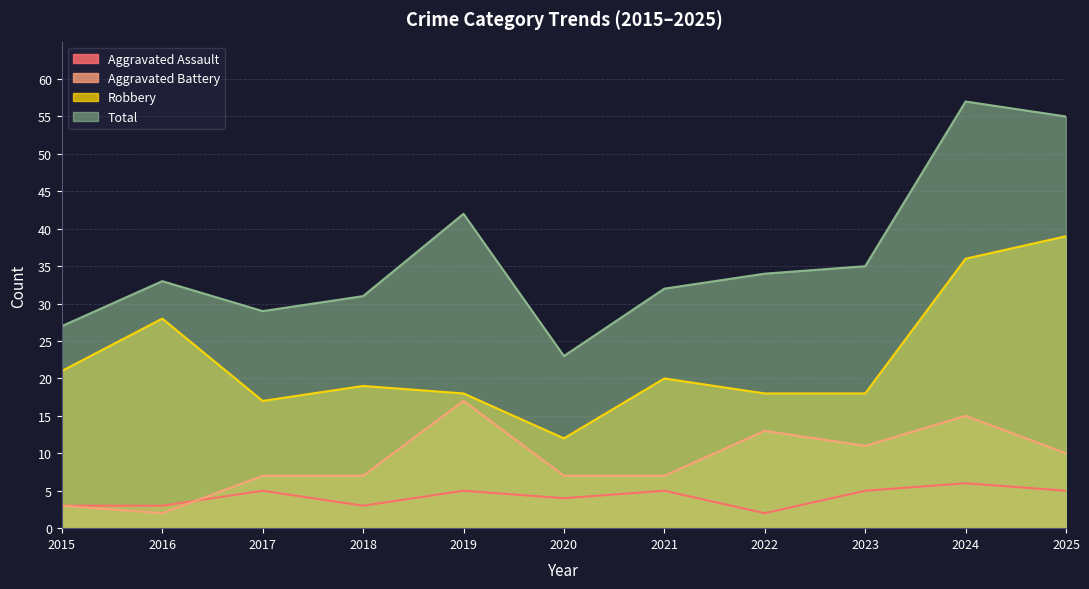

Reading left to right, extract all data points from this chart.

Aggravated Assault: 3	3	5	3	5	4	5	2	5	6	5
Aggravated Battery: 3	2	7	7	17	7	7	13	11	15	10
Robbery: 21	28	17	19	18	12	20	18	18	36	39
Total: 27	33	29	31	42	23	32	34	35	57	55